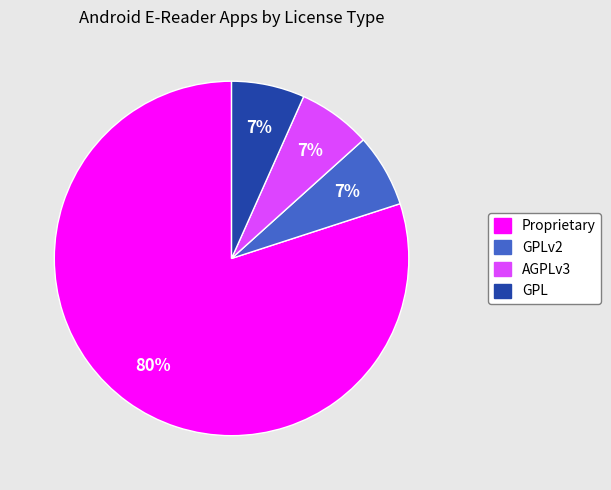

Combined, do GPL and GPLv2 account for over 50%?

No